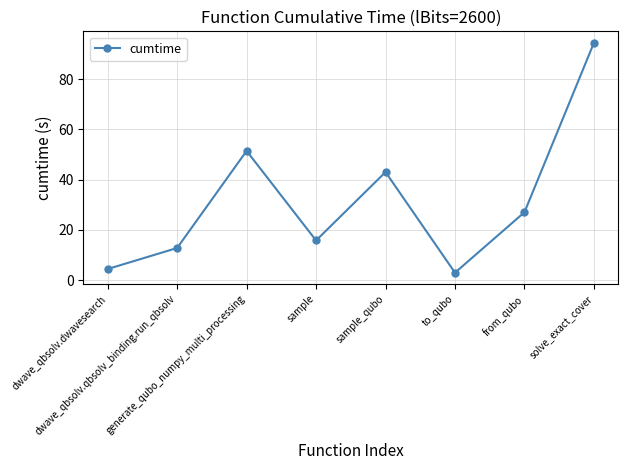

Is it true that the value at sample is 7.9?

False